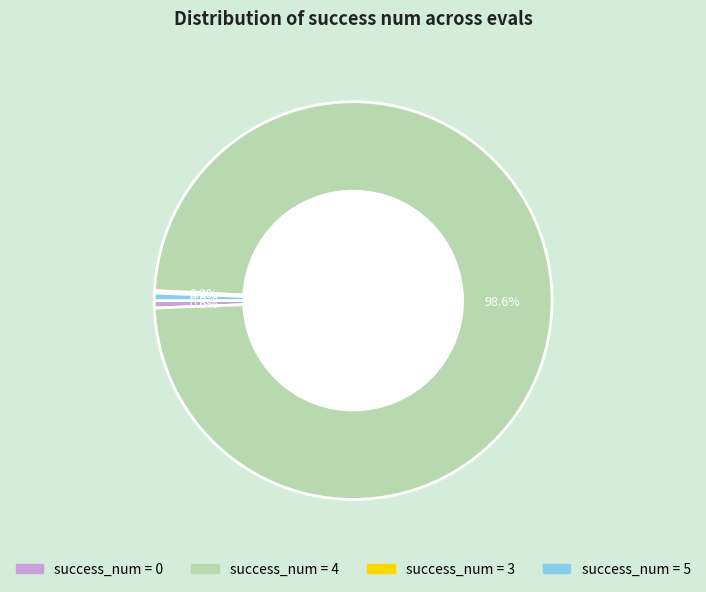

Which slice is the largest?

success_num = 4